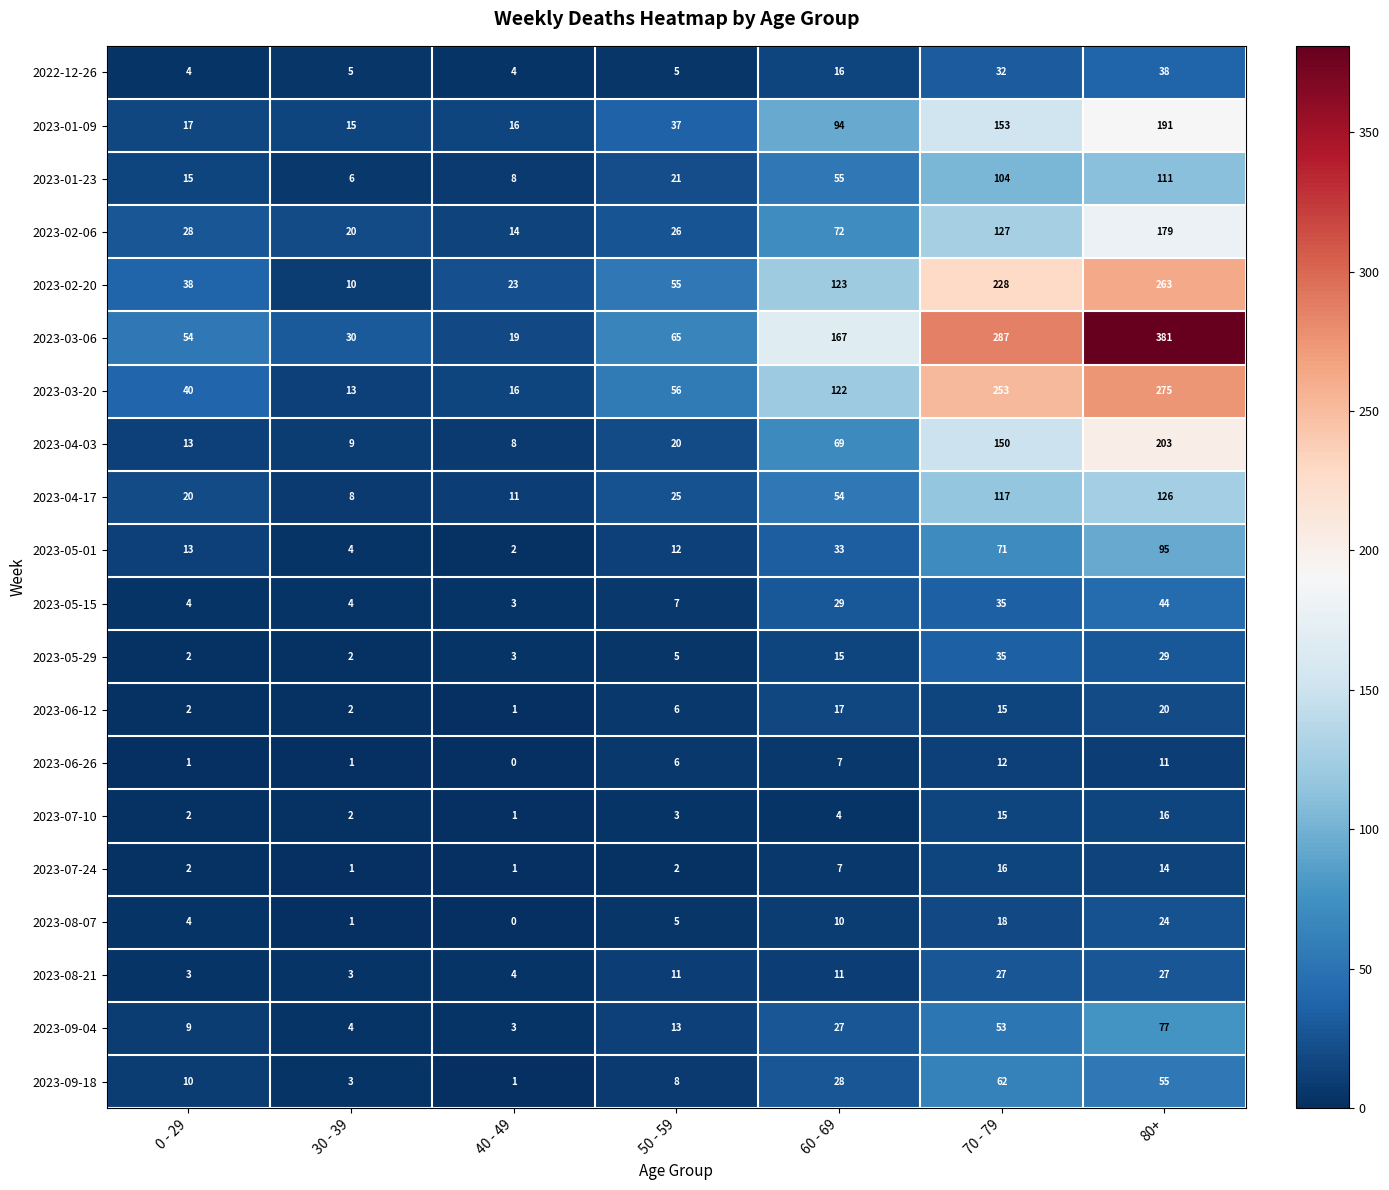

At how many categories does at least one series exceed 301?

1